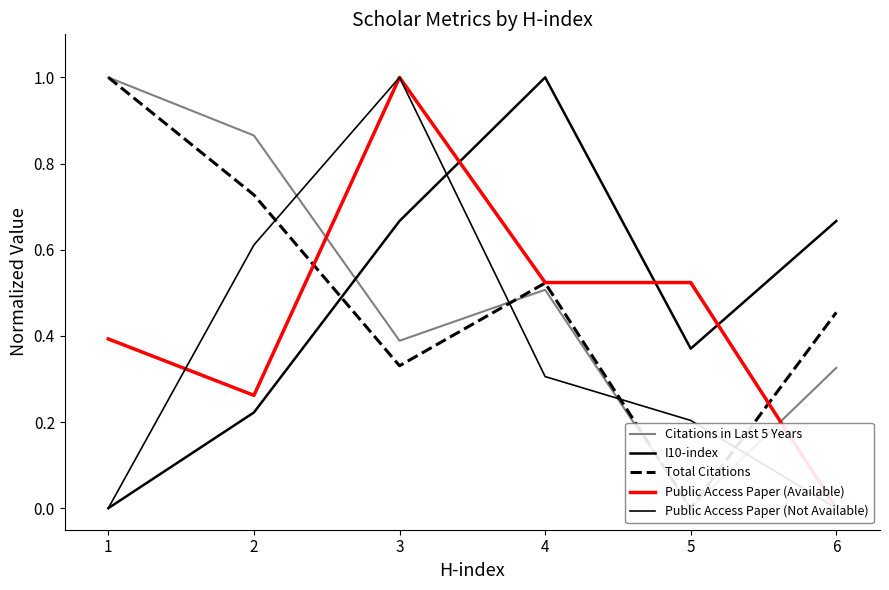

Does the chart have visible grid lines?

No